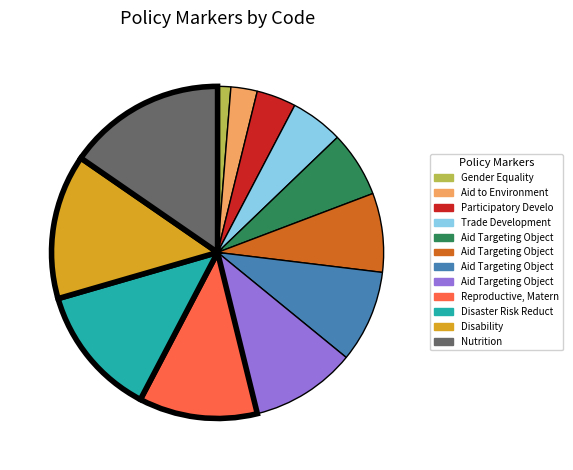

Does any single category account for the majority?

No